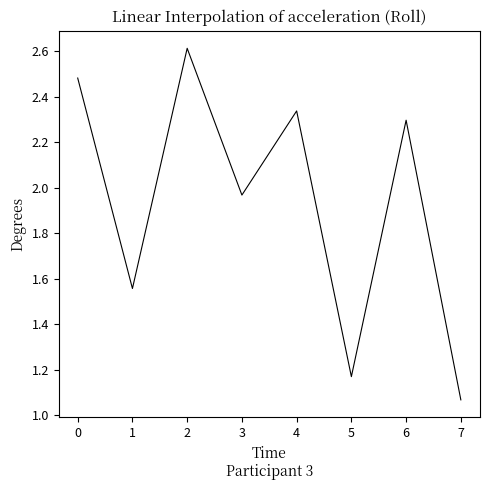

What is the greatest value displayed?

2.6